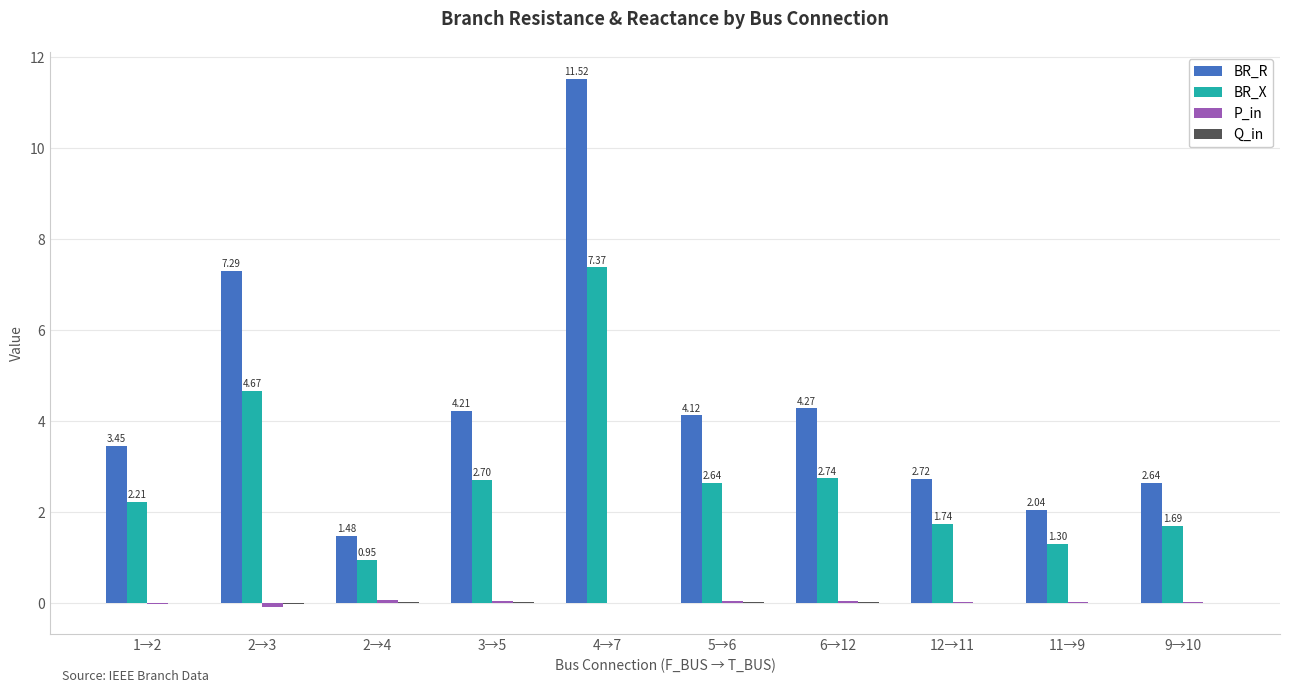

True or false: BR_X has a value of 1.7 at 12→11.

True